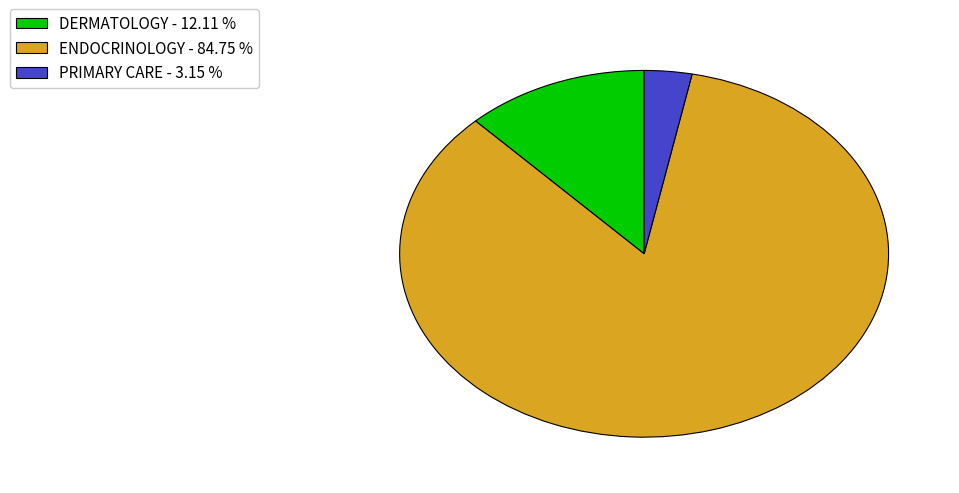

What is the majority slice?

ENDOCRINOLOGY